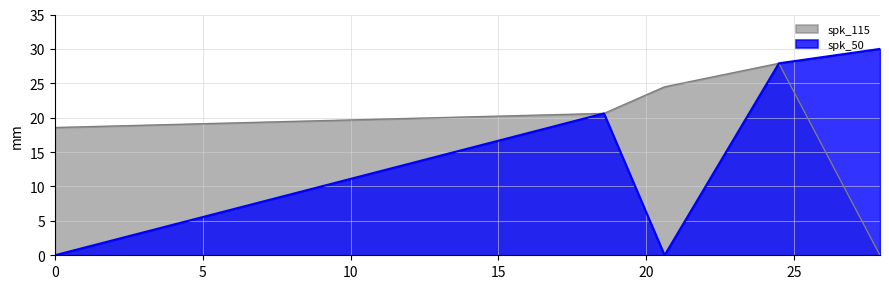

List the series in order of their overall mean, highest first.

spk_115, spk_50